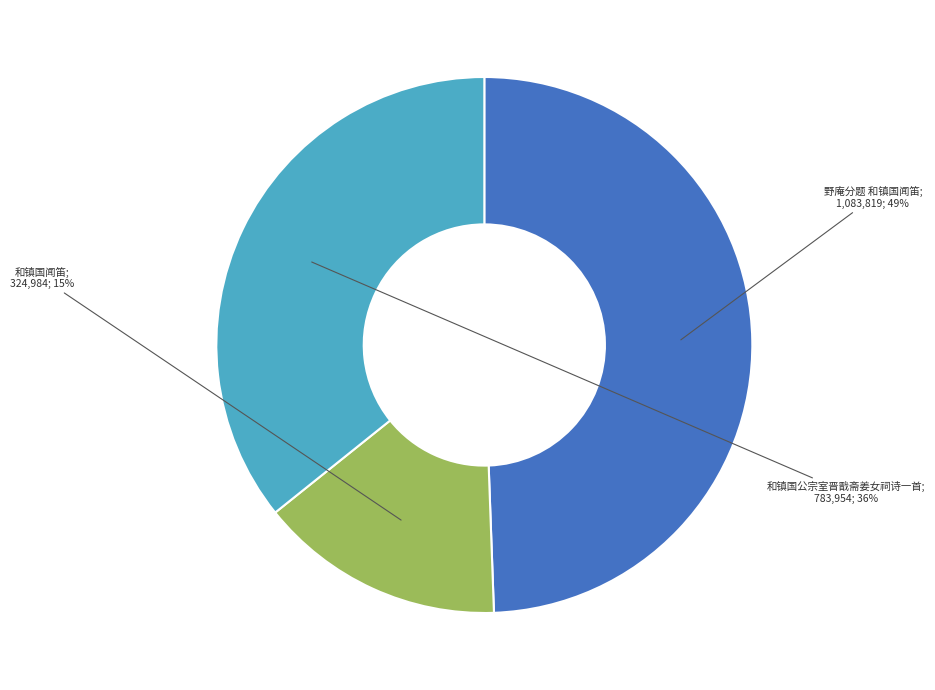

To the nearest percent, what is the average slice percentage?

33%